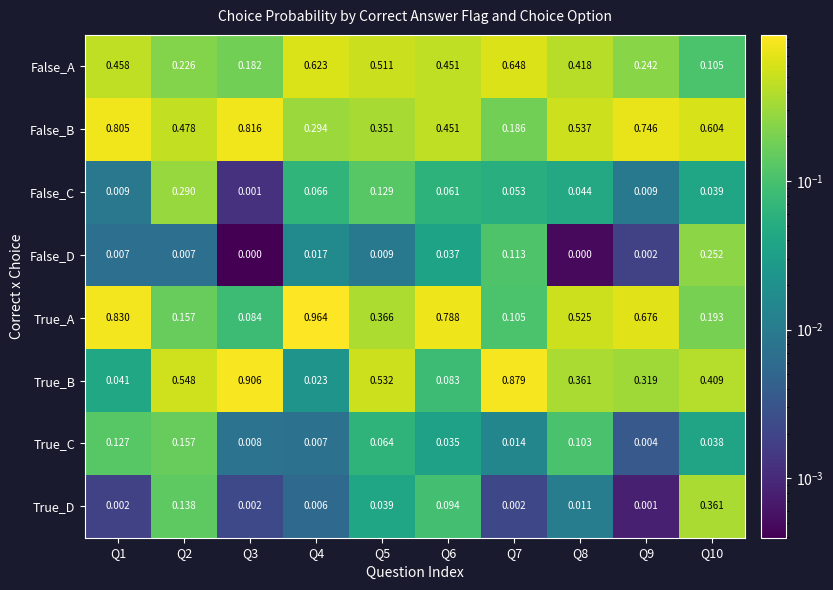

List the series in order of their peak value, highest first.

True_A, True_B, False_B, False_A, True_D, False_C, False_D, True_C